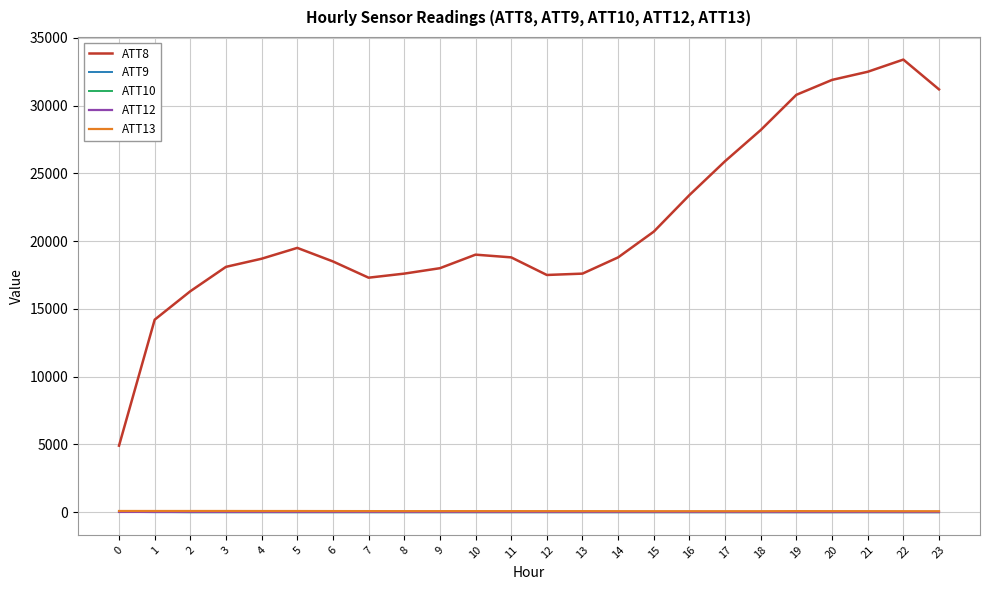

Is the value of ATT12 at 23 greater than the value of ATT8 at 3?

No